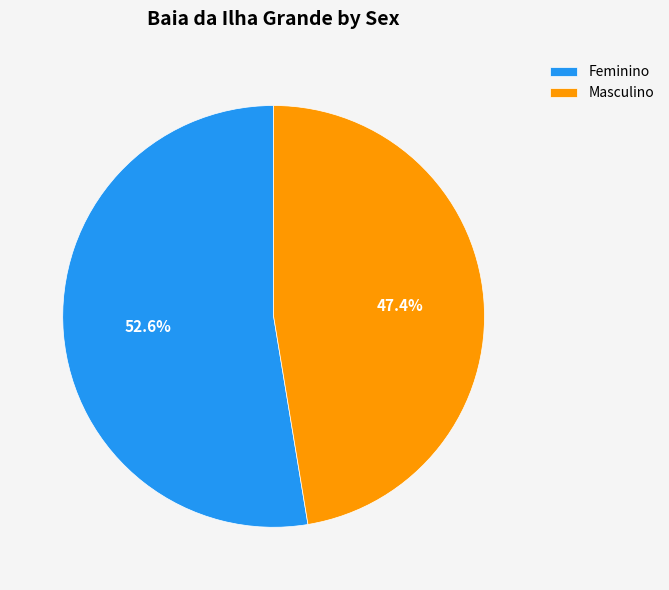

Which has a higher value, Feminino or Masculino?

Feminino